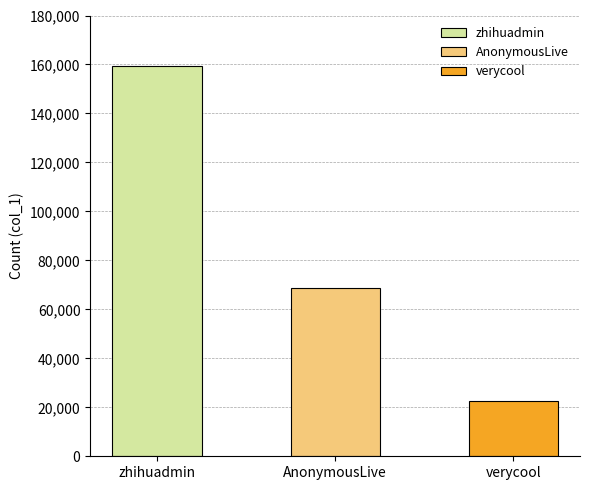

Which has a higher value, AnonymousLive or zhihuadmin?

zhihuadmin